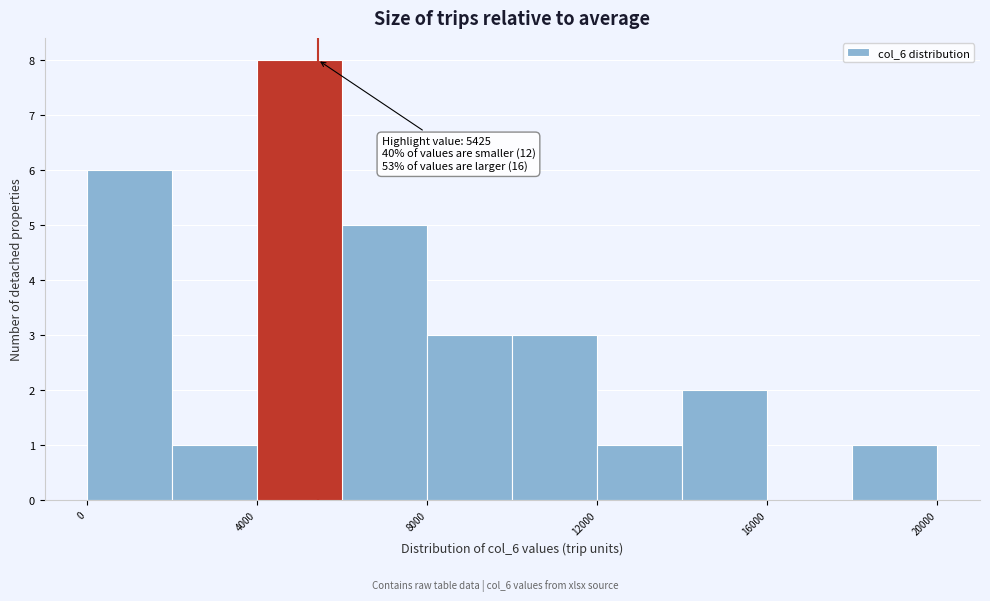

Over which range of the x-axis is the bar tallest?

4000 to 6000